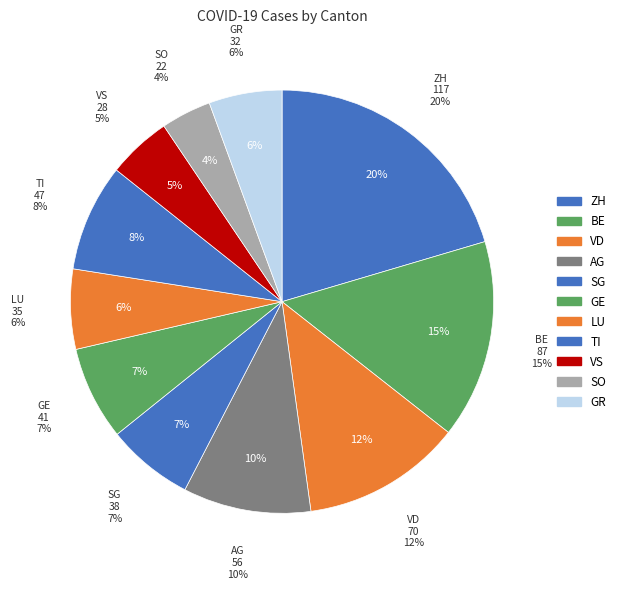

Count the number of slices in the pie.

11